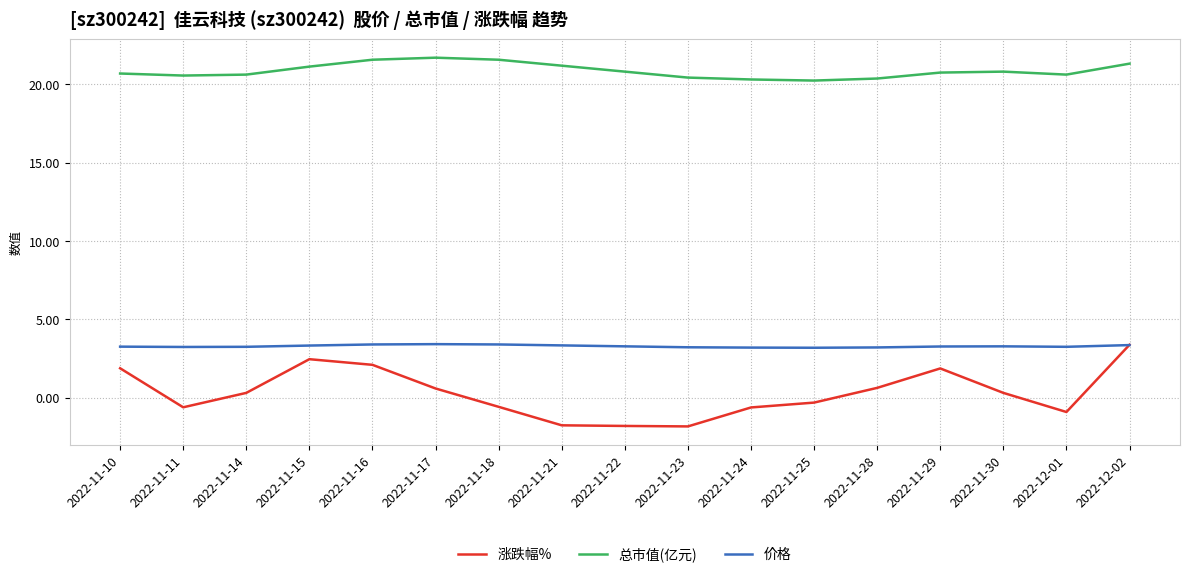

What position from the right is 2022-11-18?

11